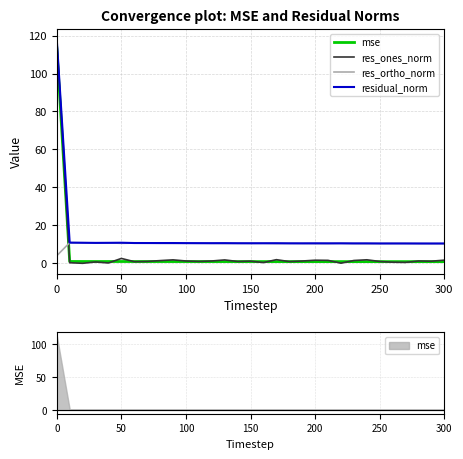

What is the maximum value for res_ones_norm?

117.7